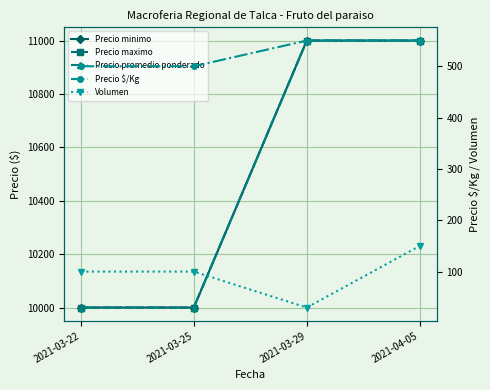

How many values in the Precio maximo series are below 11000?

2